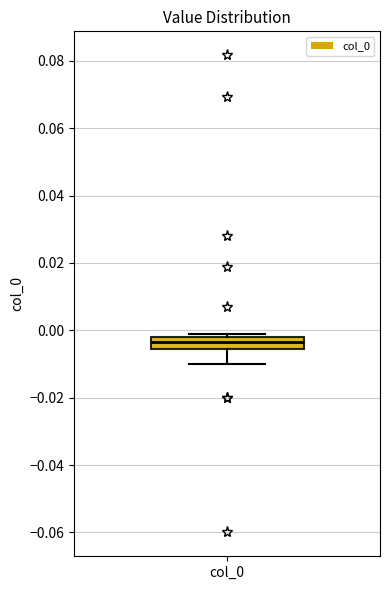

Transcribe this box plot: give where the median line is, the range the box spans, and where the two whiskers end, as read against the y-axis. The values are not printed on the chart, so give them approximately, as read against the axis.

median -0.004, box -0.006 to -0.002, whiskers -0.010 to 0.000